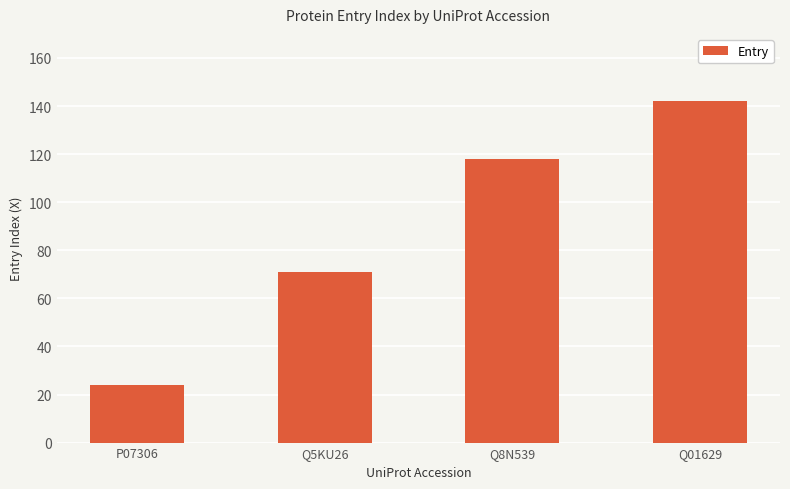

List the labels in order of value, smallest first.

P07306, Q5KU26, Q8N539, Q01629